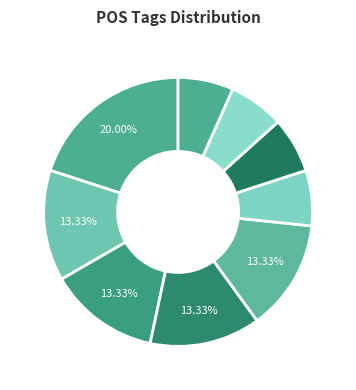

How many segments does this pie chart have?

9